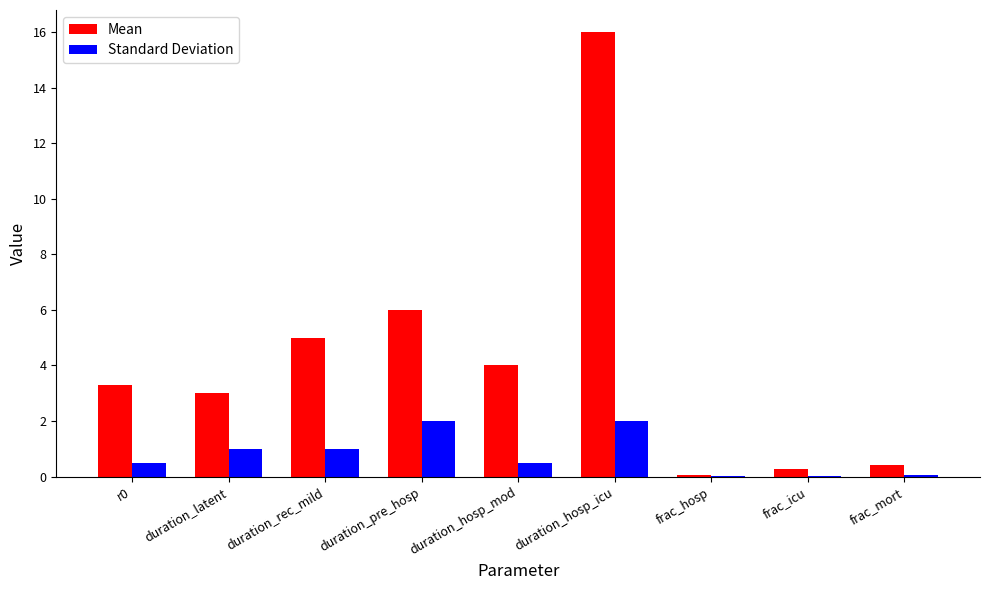

Which series has the largest range (max minus min)?

Mean